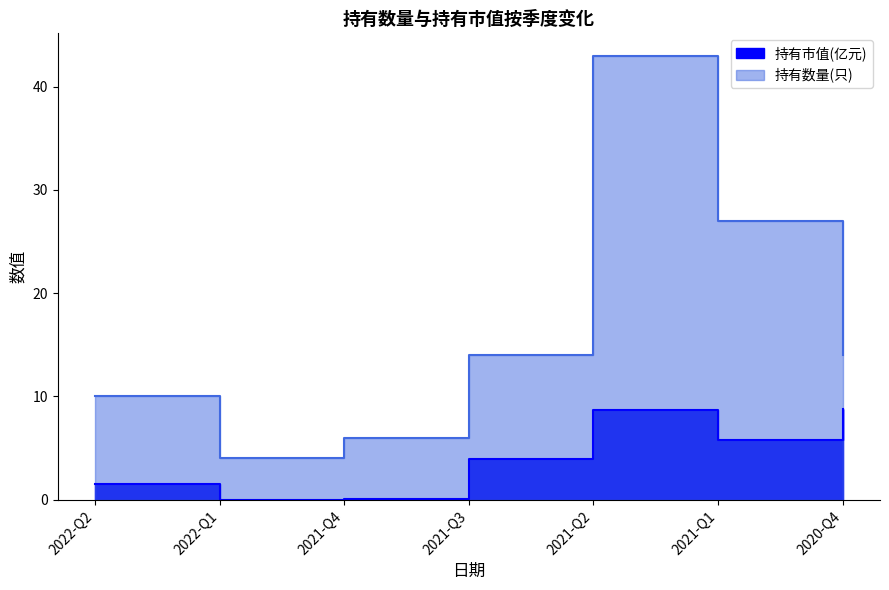

Which series changed the most between 2021-Q2 and 2020-Q4?

持有数量(只)